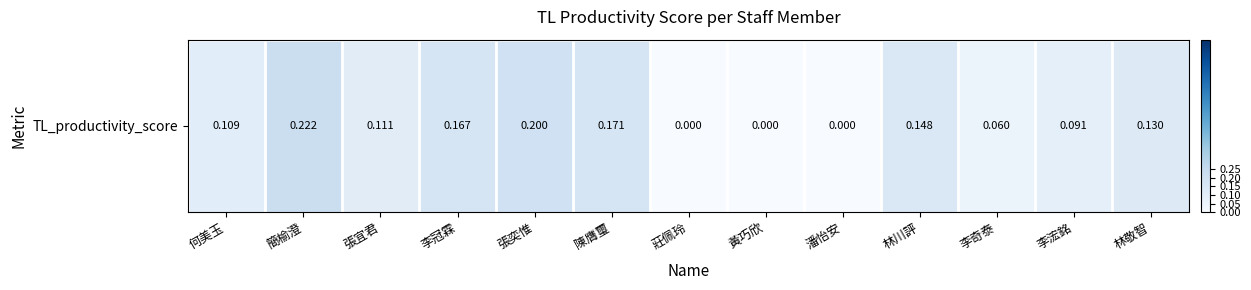

Between 林川評 and 陳膺璽, which is larger?

陳膺璽